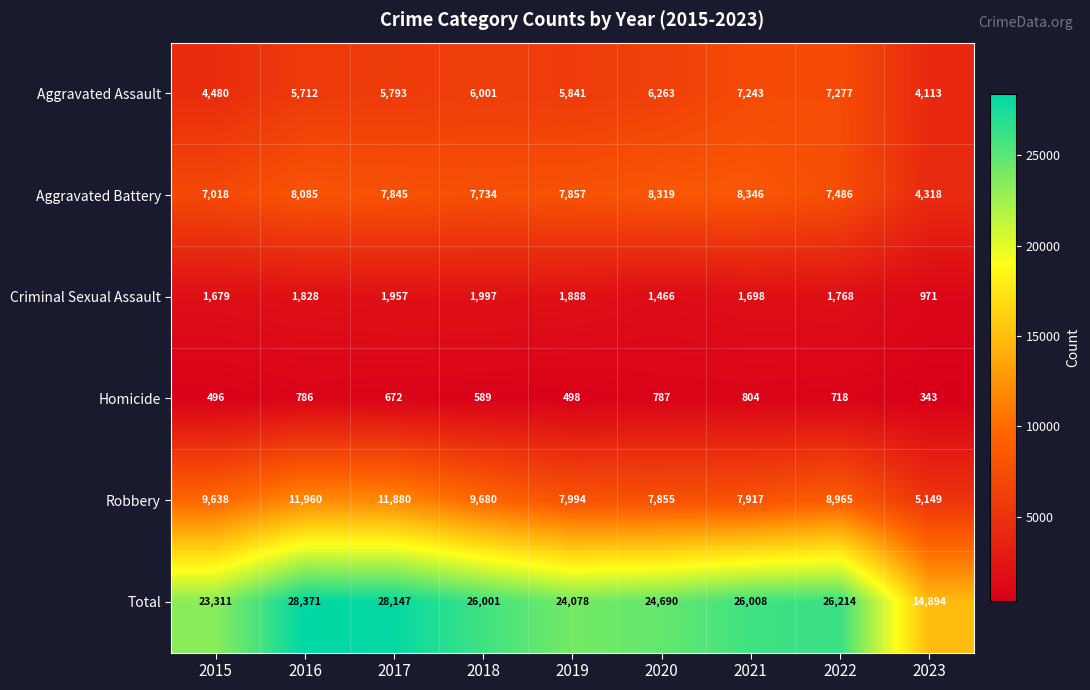

At which category is the sum across all series the highest?

2016